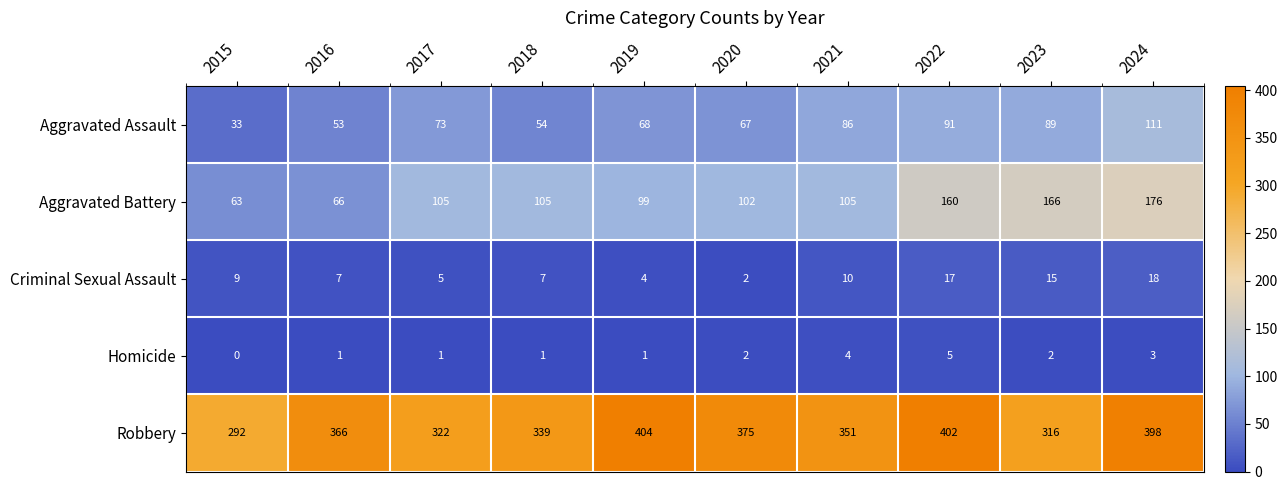

Count the number of data series in this chart.

5